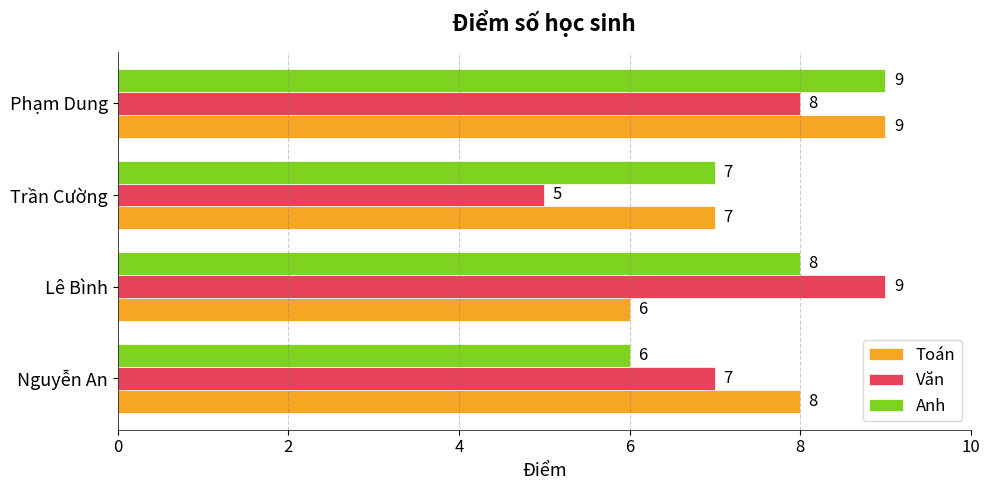

Which series has the largest range (max minus min)?

Văn